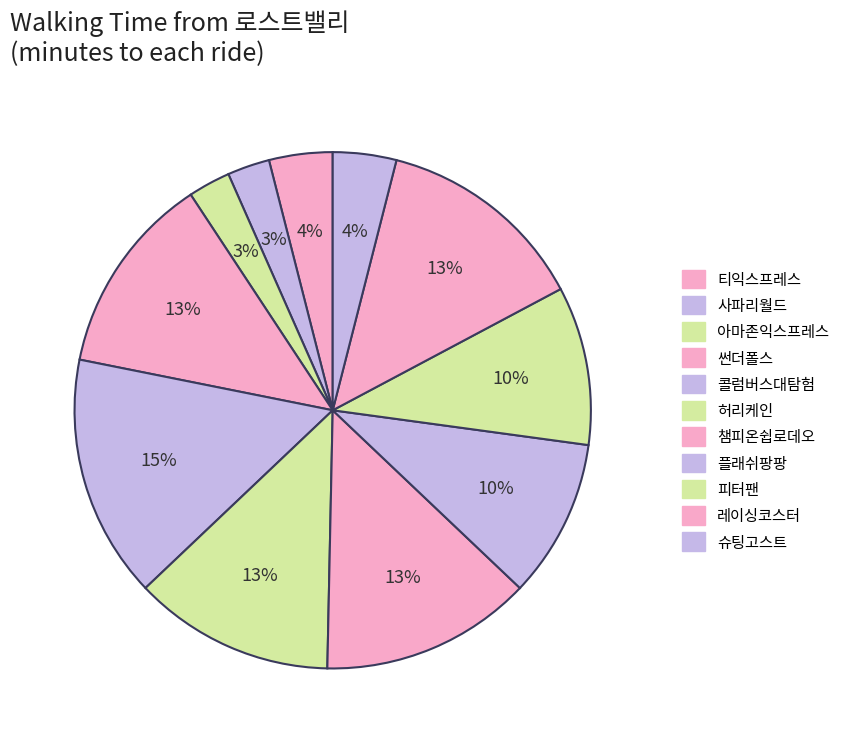

How many slices are in this pie chart?

11